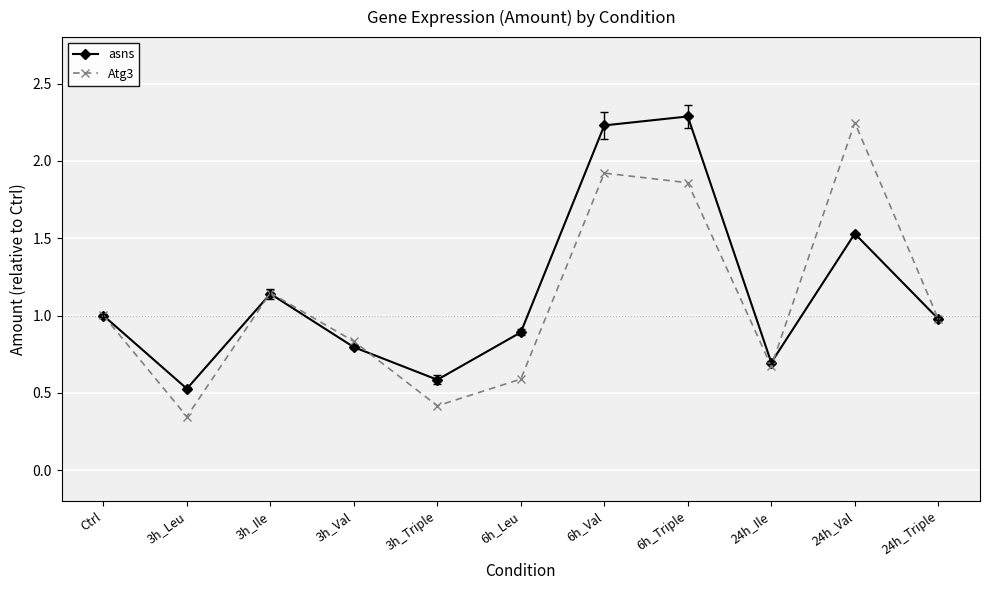

What is the total value across all series at 24h_Ile?

1.4